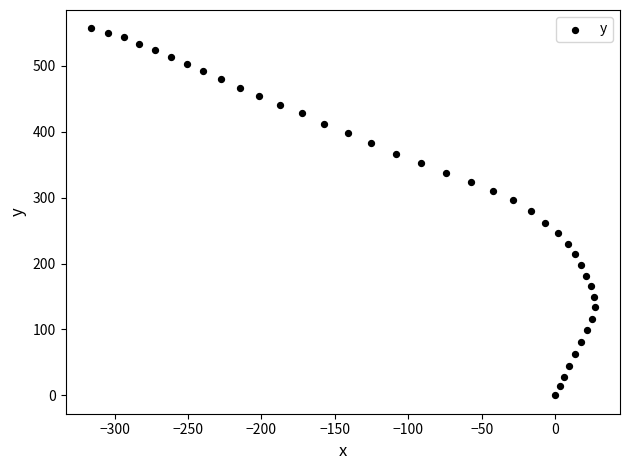

What is the range of X values (max minus min)?

343.3